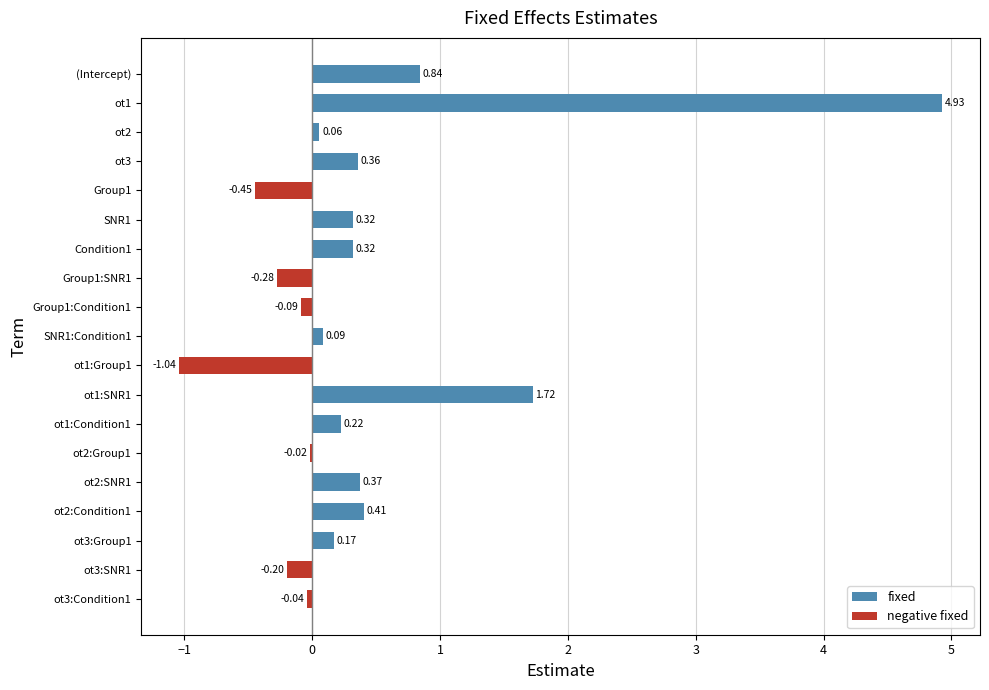

Are the bars horizontal?

Yes